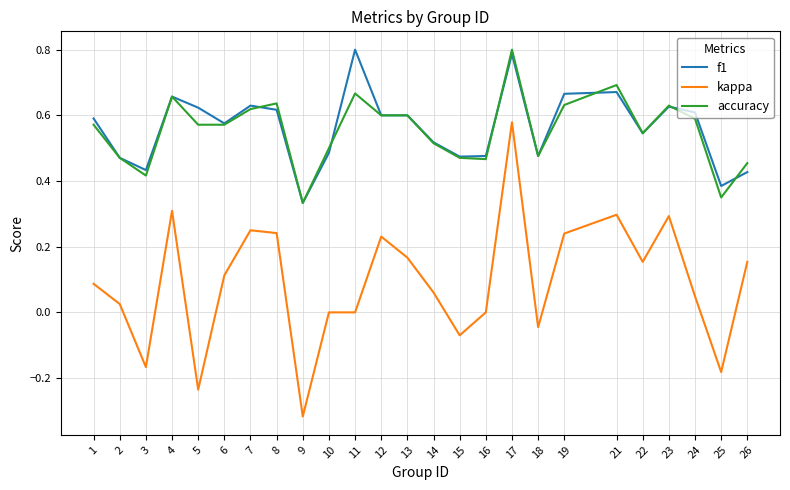

Which category has the lowest value in the f1 series?

9